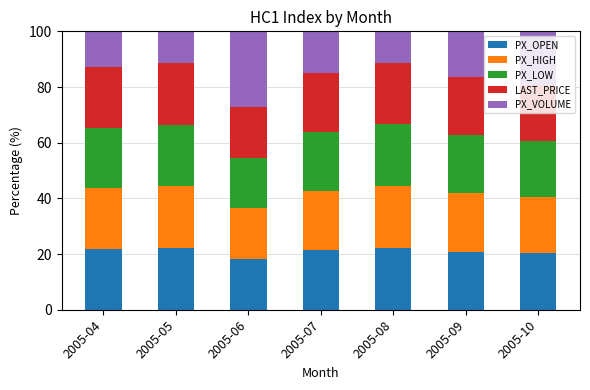

What is the total value across all series at 2005-09?

100.0